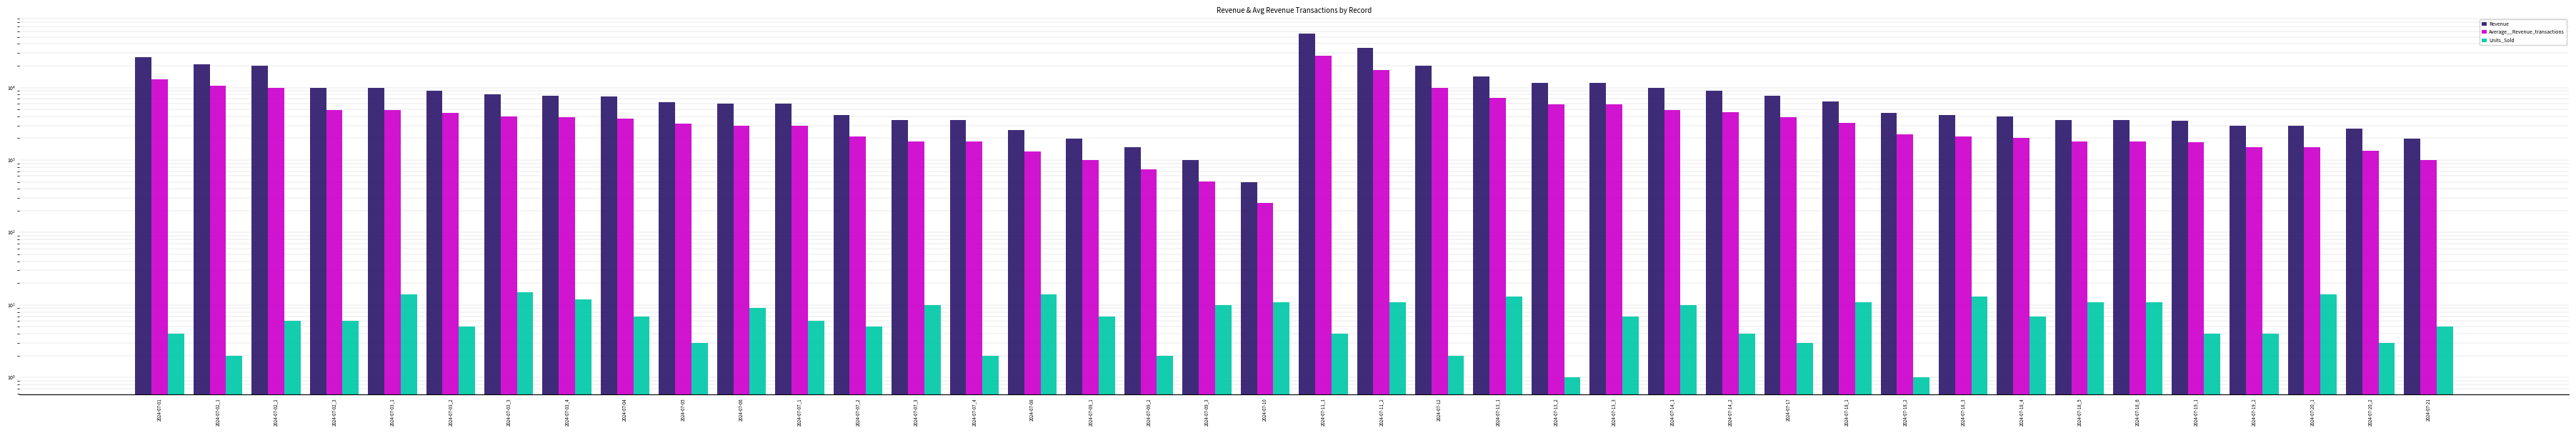

What is the maximum value shown in the chart?

54989.0